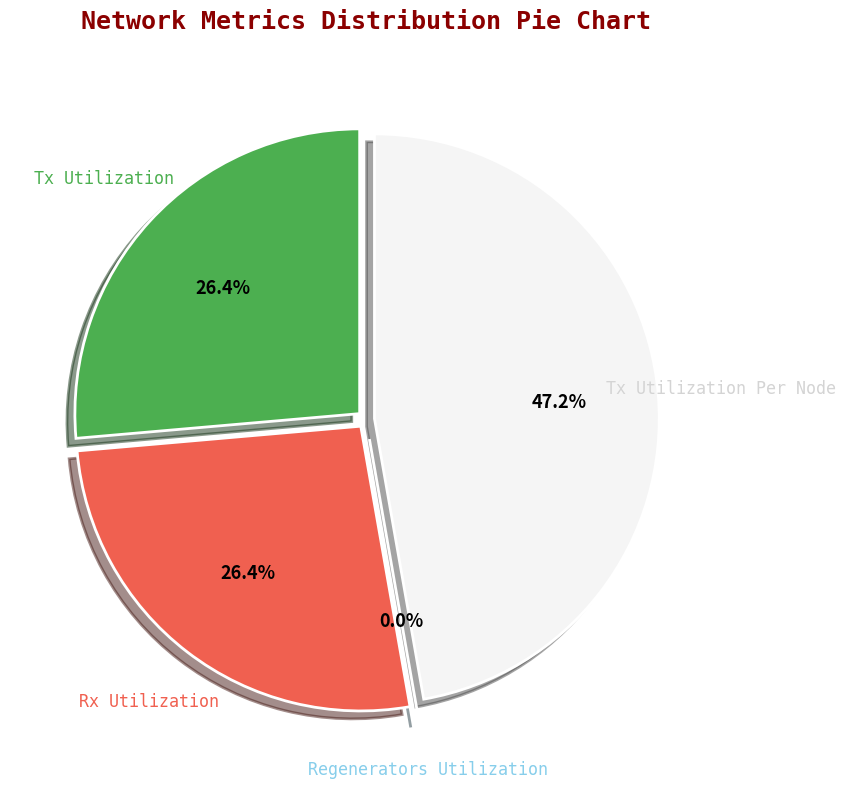

How many segments does this pie chart have?

4